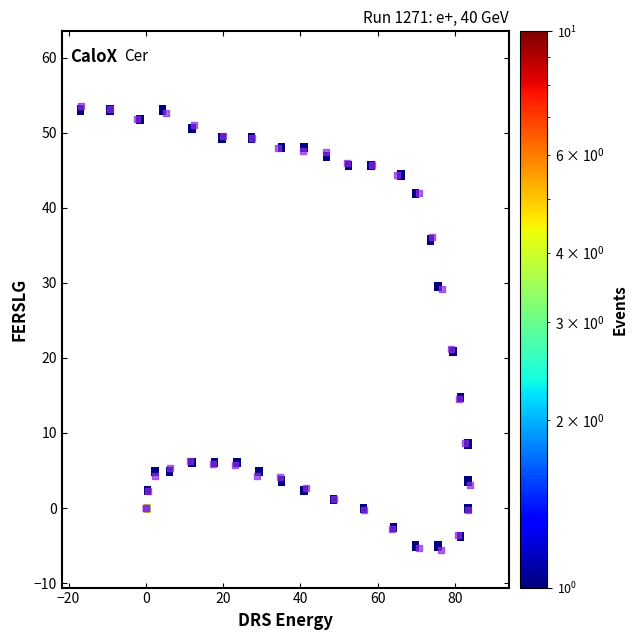

What Y value in the scatter plot is closest to 23?

21.2